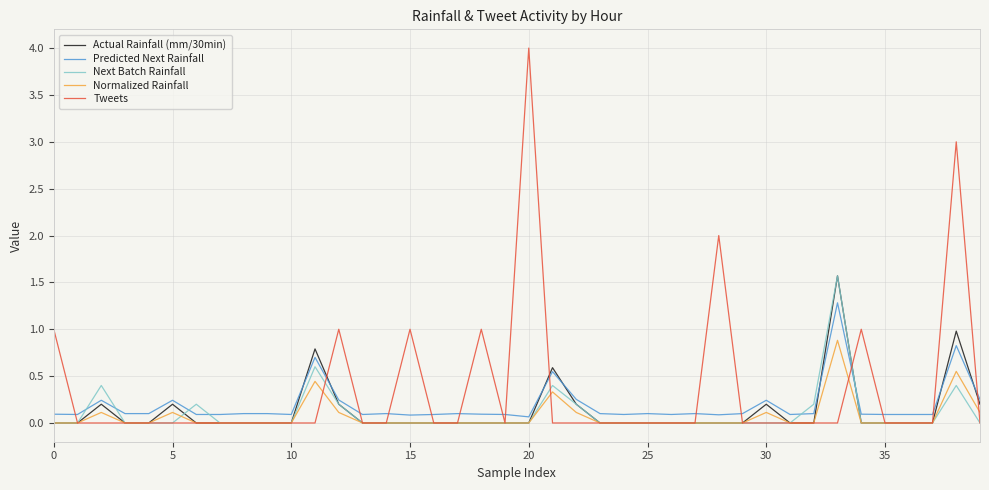

True or false: Predicted Next Rainfall and Tweets intersect in this chart.

True